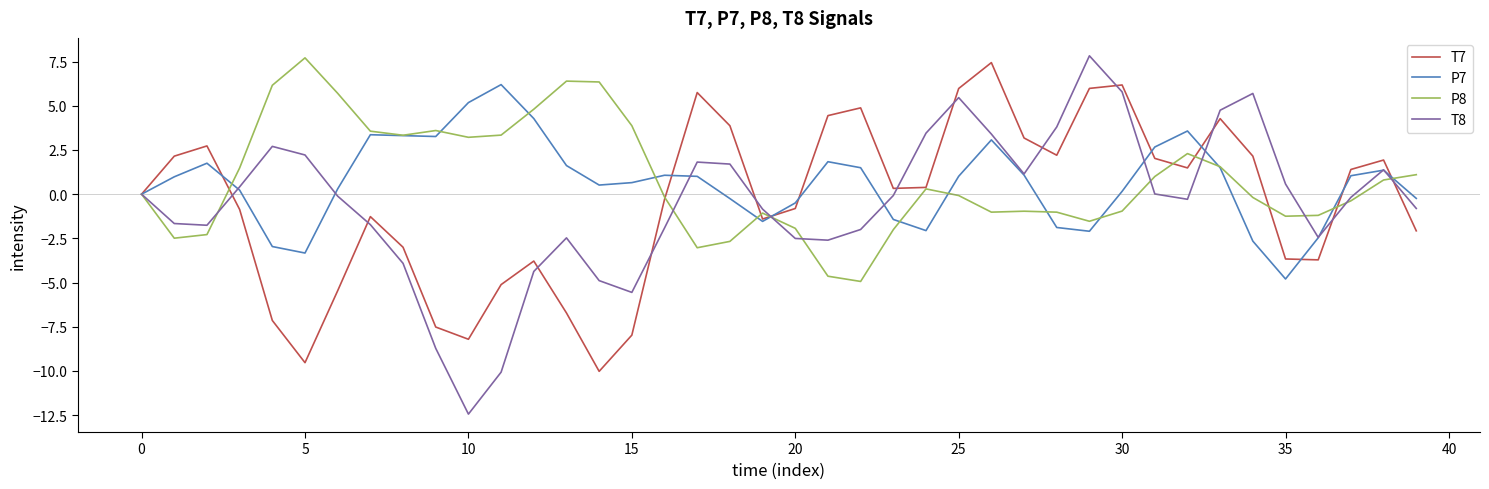

Which series has the largest range (max minus min)?

T8